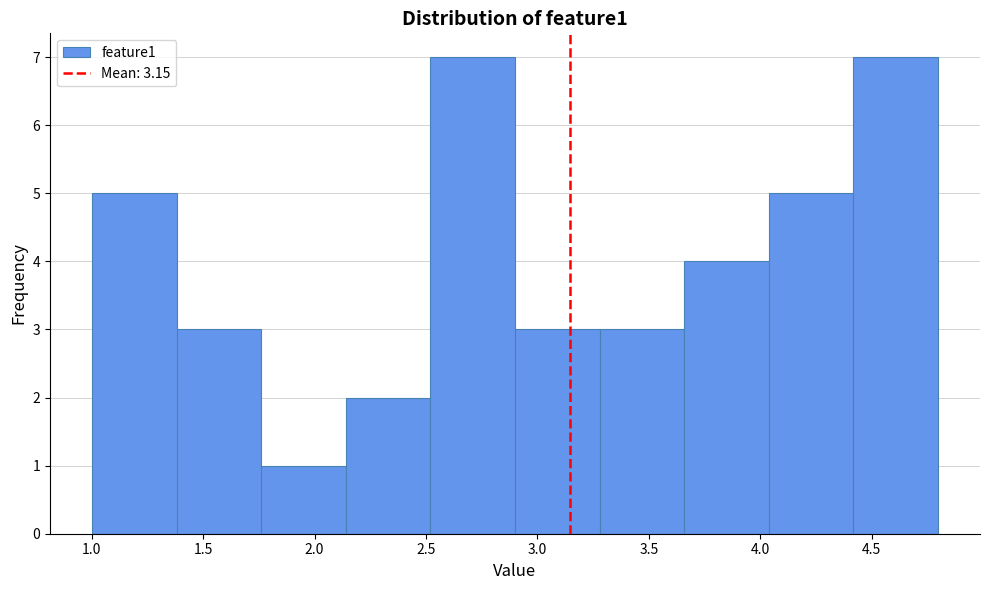

Reading left to right, list every bar in this chart as the range it spans on the x-axis followed by its height. Neither the bar edges nor the heights are printed on the chart, so give them approximately, as read against the axes.

1.00 to 1.40: 5
1.40 to 1.75: 3
1.75 to 2.15: 1
2.15 to 2.50: 2
2.50 to 2.90: 7
2.90 to 3.30: 3
3.30 to 3.65: 3
3.65 to 4.05: 4
4.05 to 4.40: 5
4.40 to 4.80: 7